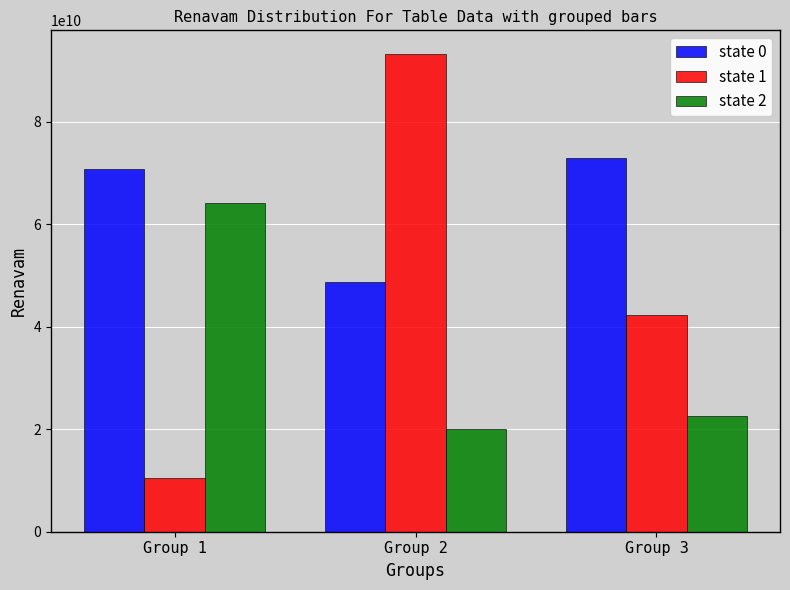

At which category is the sum across all series the highest?

Group 2